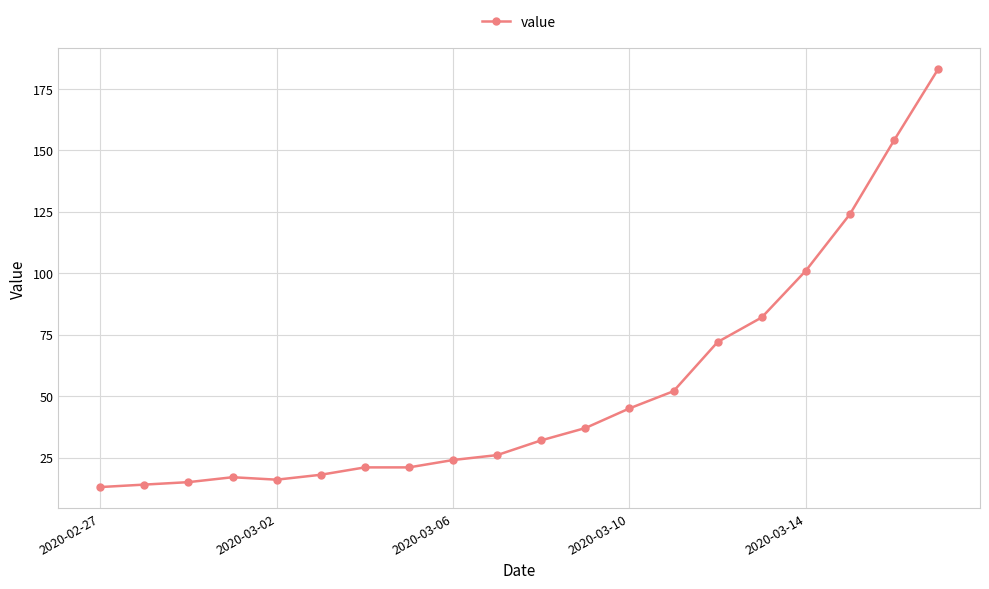

What is the value of the 5th point from the left?

16